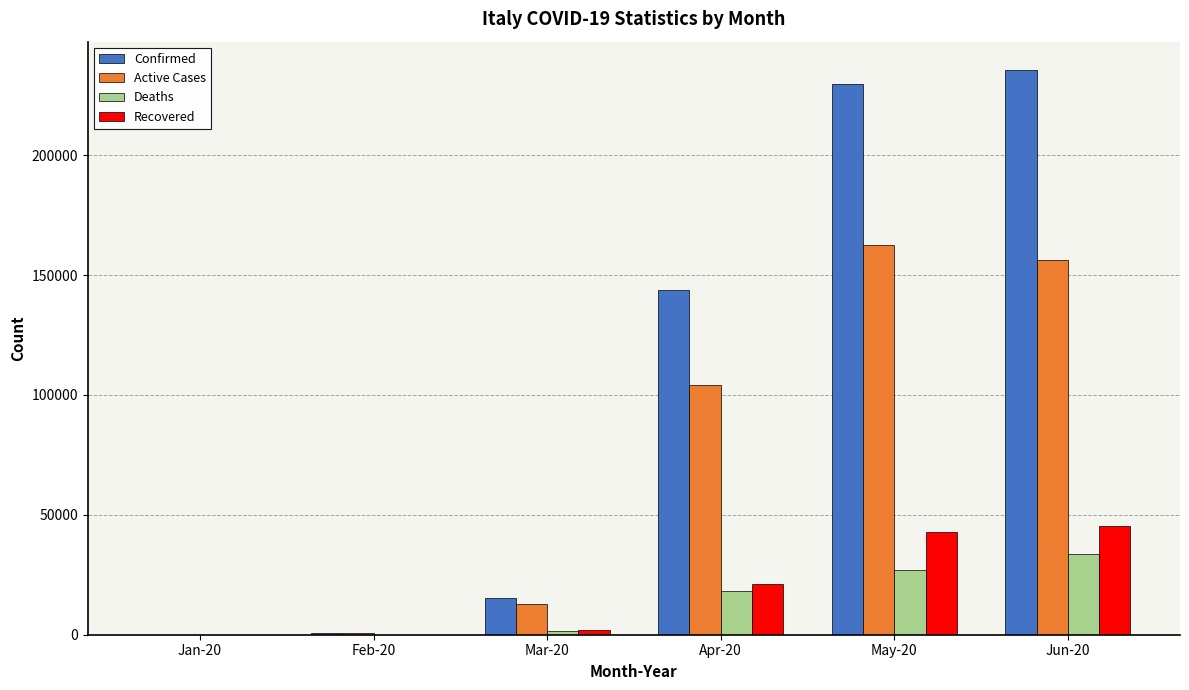

Is it true that Confirmed equals 115677 at Jun-20?

False